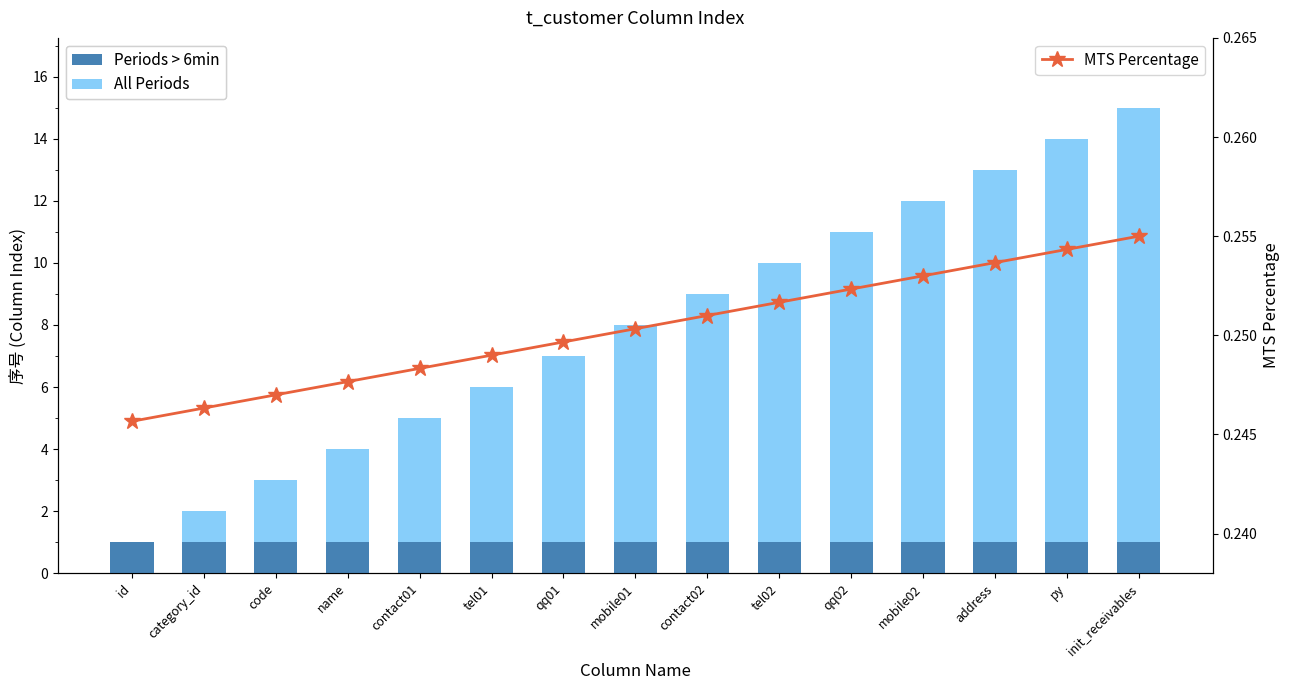

At which category does the chart reach its minimum across all series?

id